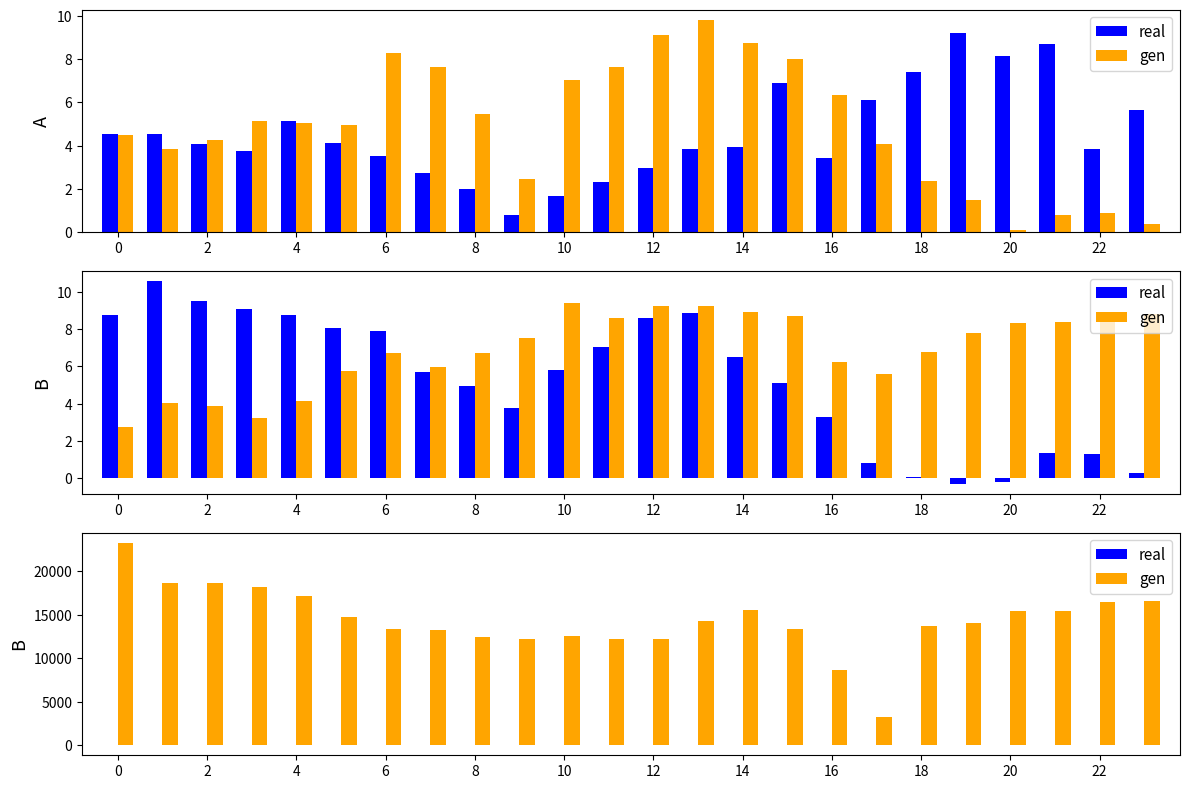

What is the average value of the gen series?

14395.8